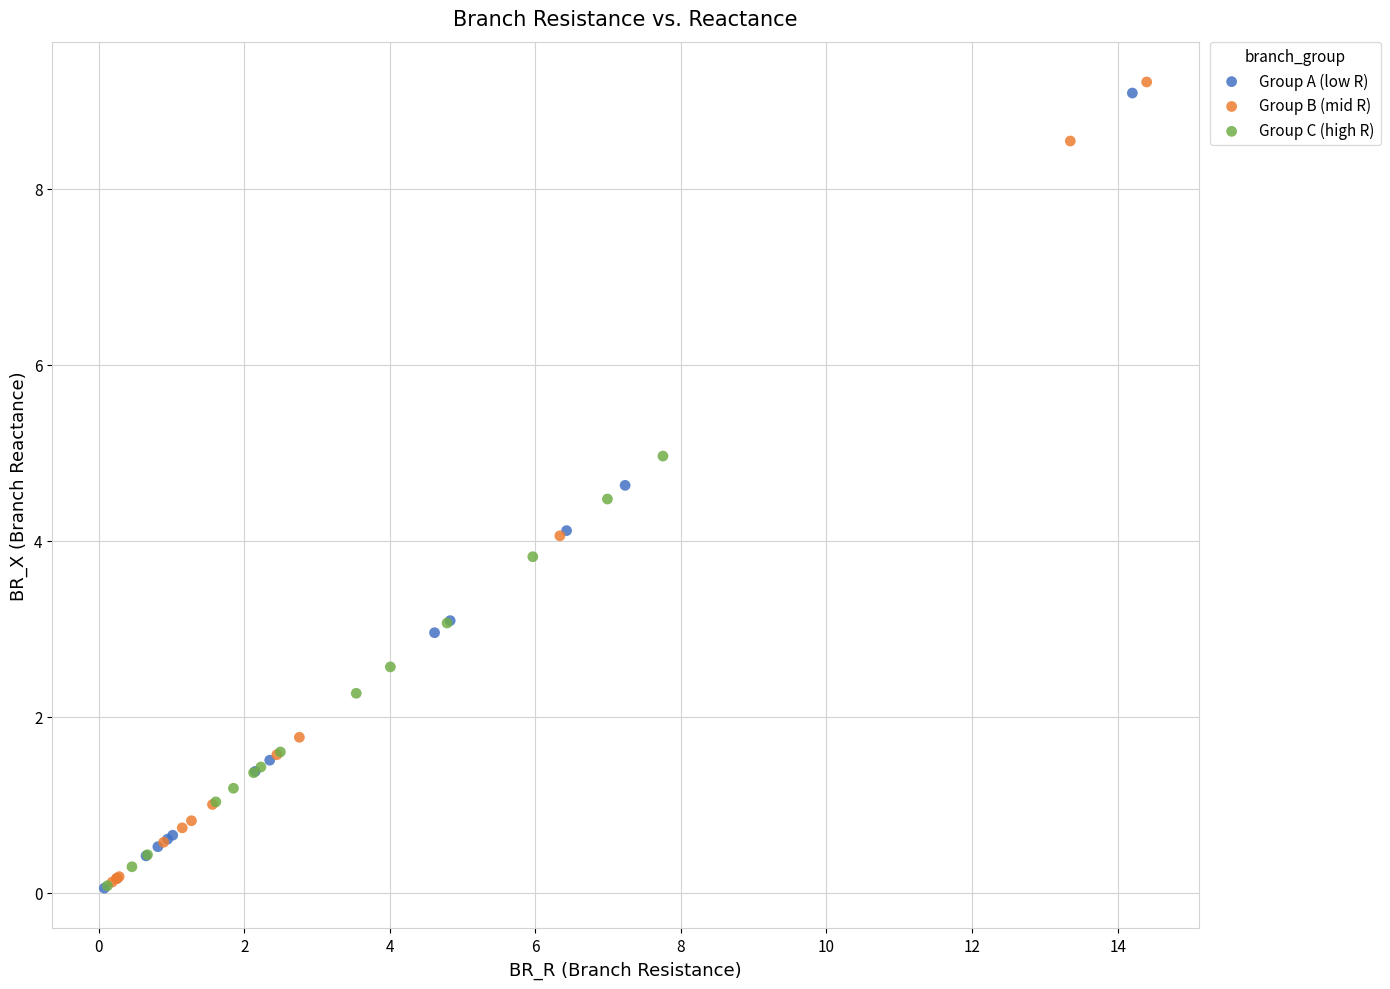

Which series has the largest Y range (max minus min)?

Group B (mid R)